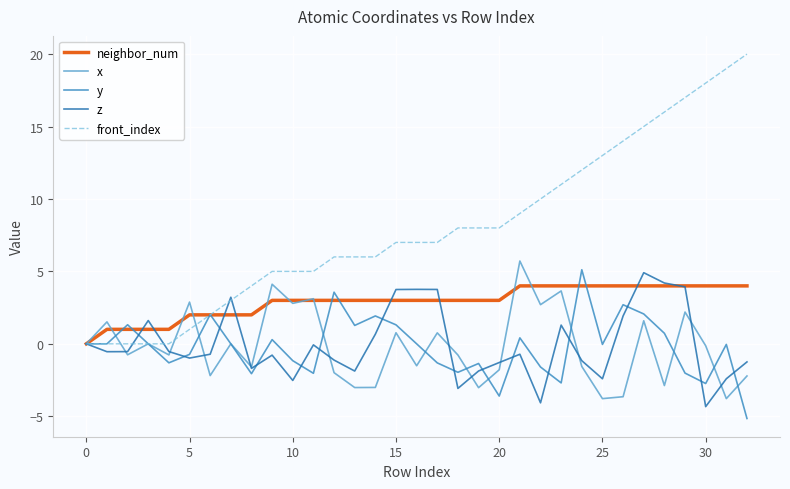

How many categories are shown in the chart?

33